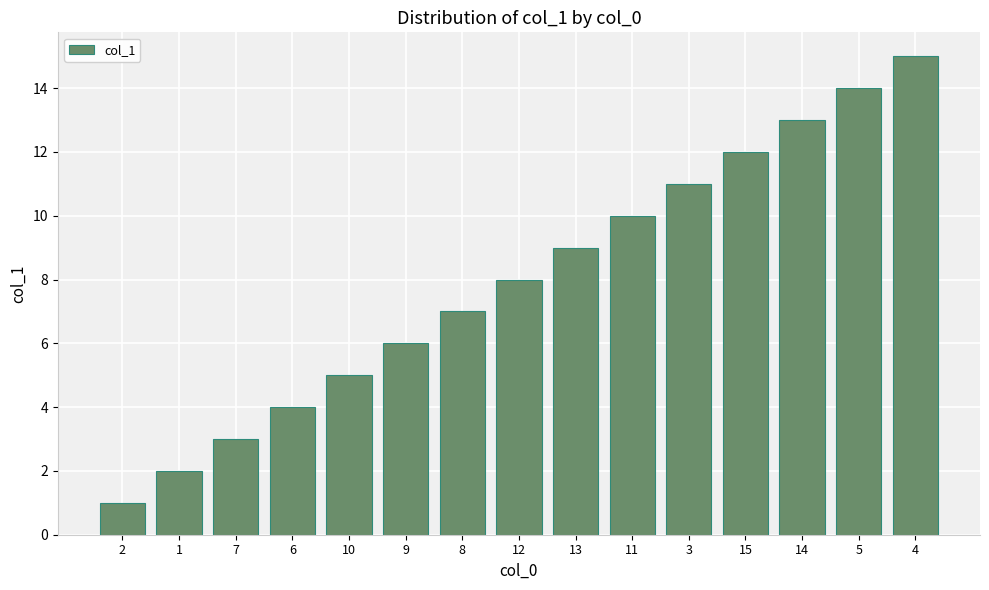

What is the value of the 7th bar from the left?

7